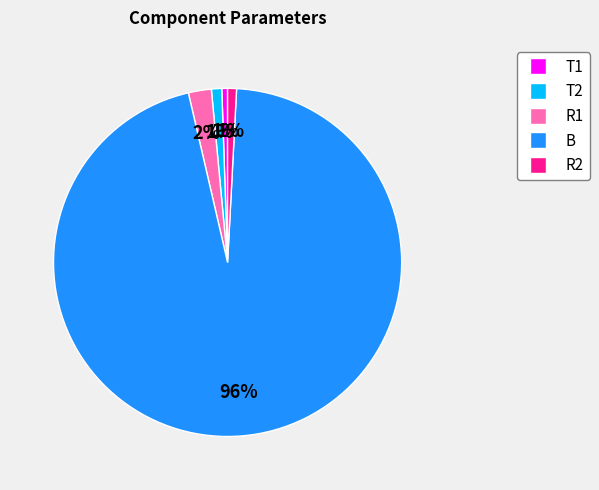

The B slice represents 96% of the pie. True or false?

True